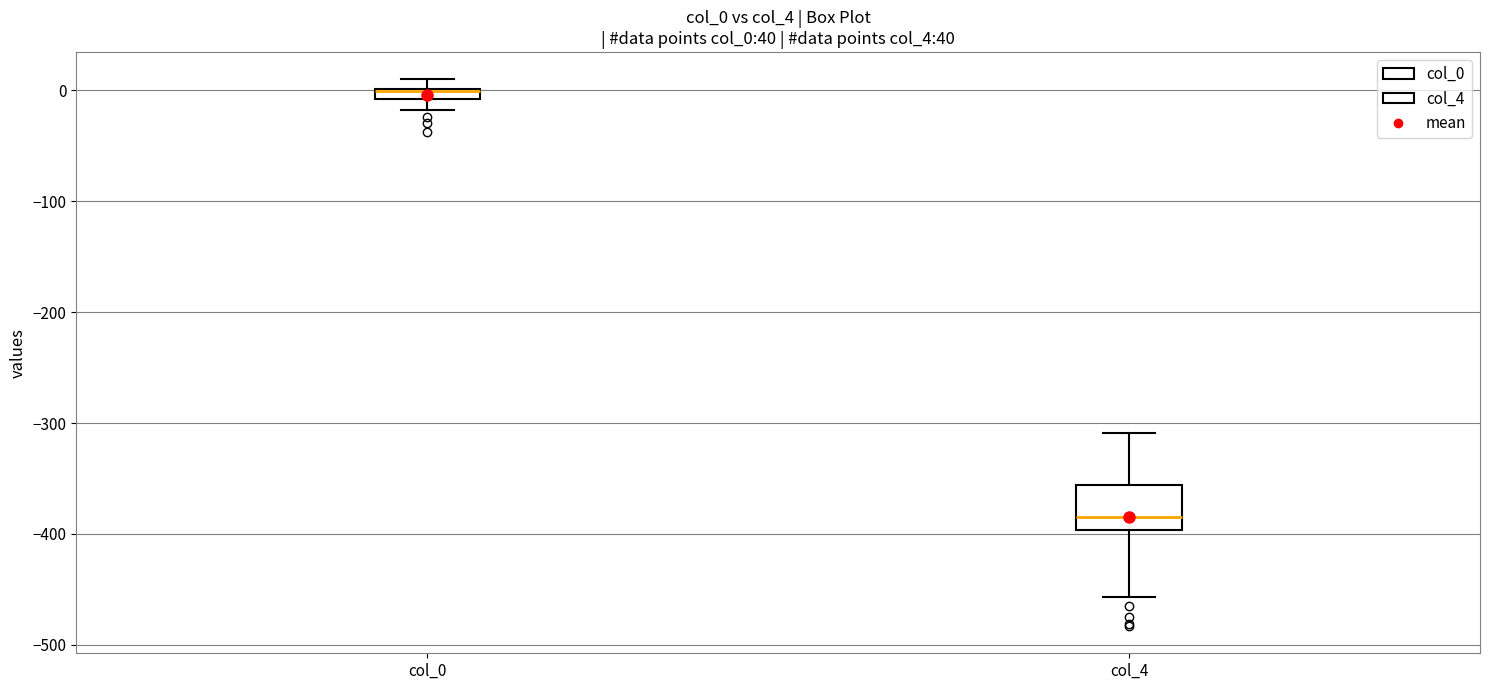

Comparing the boxes themselves (not the whiskers), which one is the tallest?

col_4